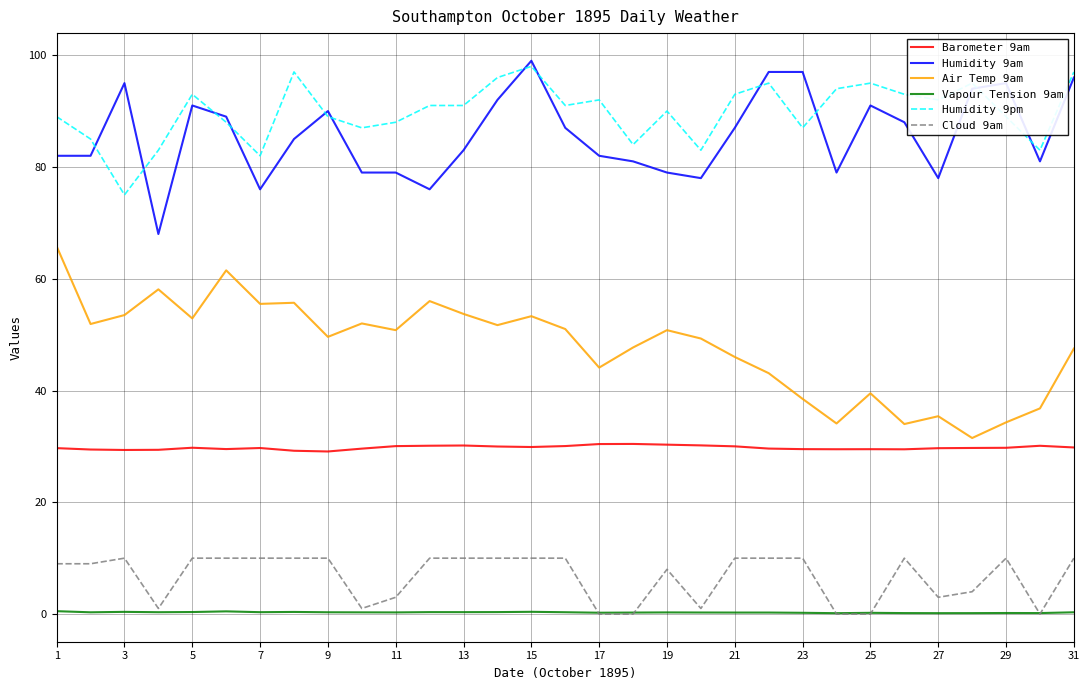

In Barometer 9am, how many points are higher than both neighbors (excluding endpoints)?

6